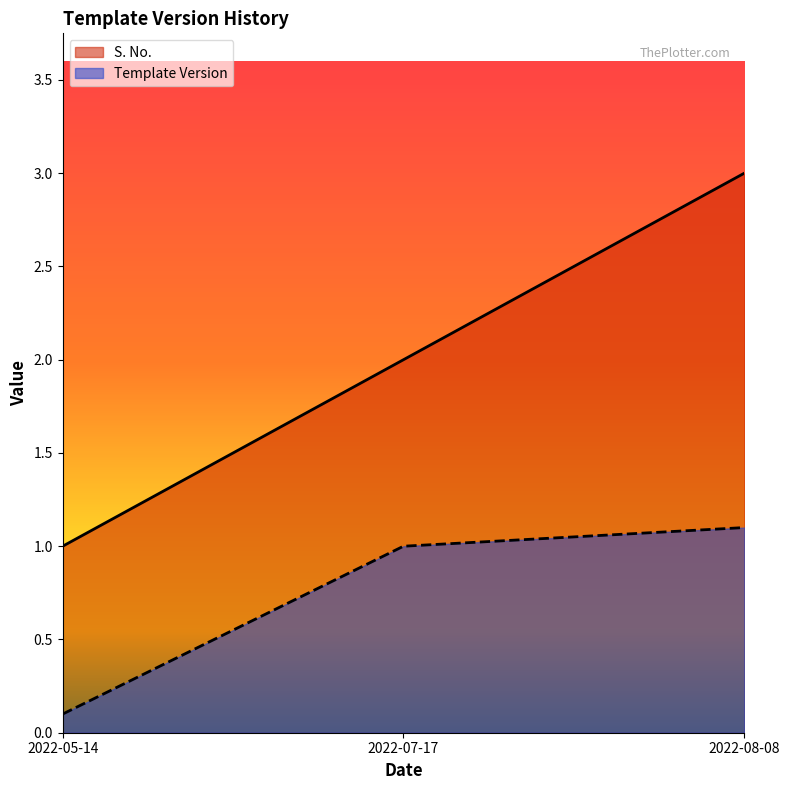

What are all the series names shown in the legend?

S. No., Template Version